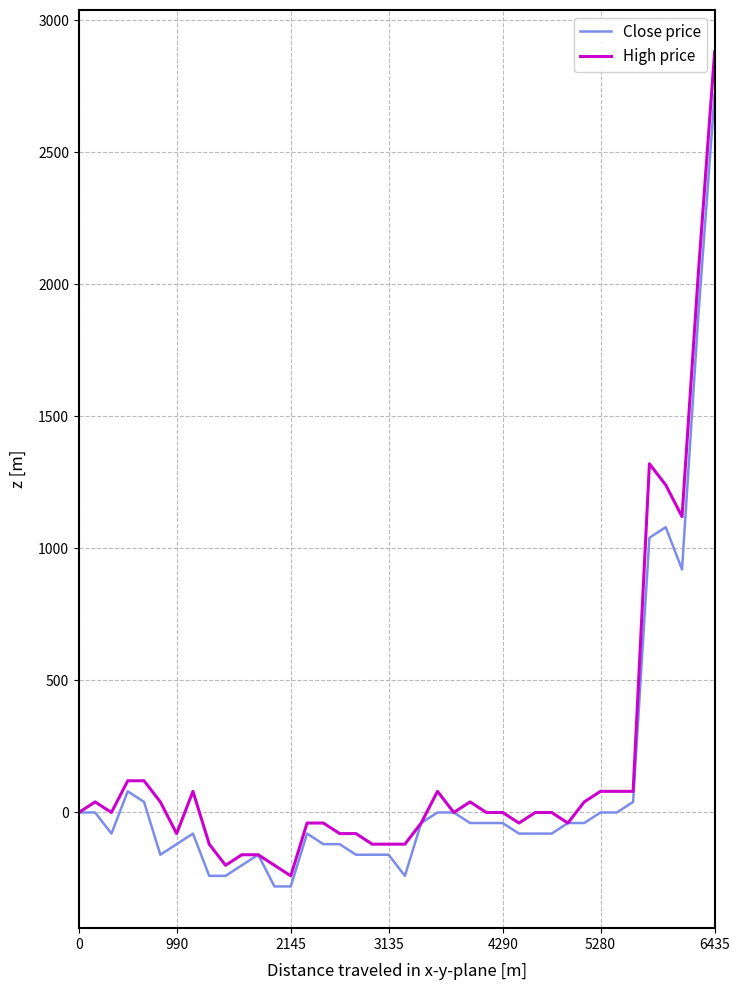

Which series has the widest spread of values?

High price